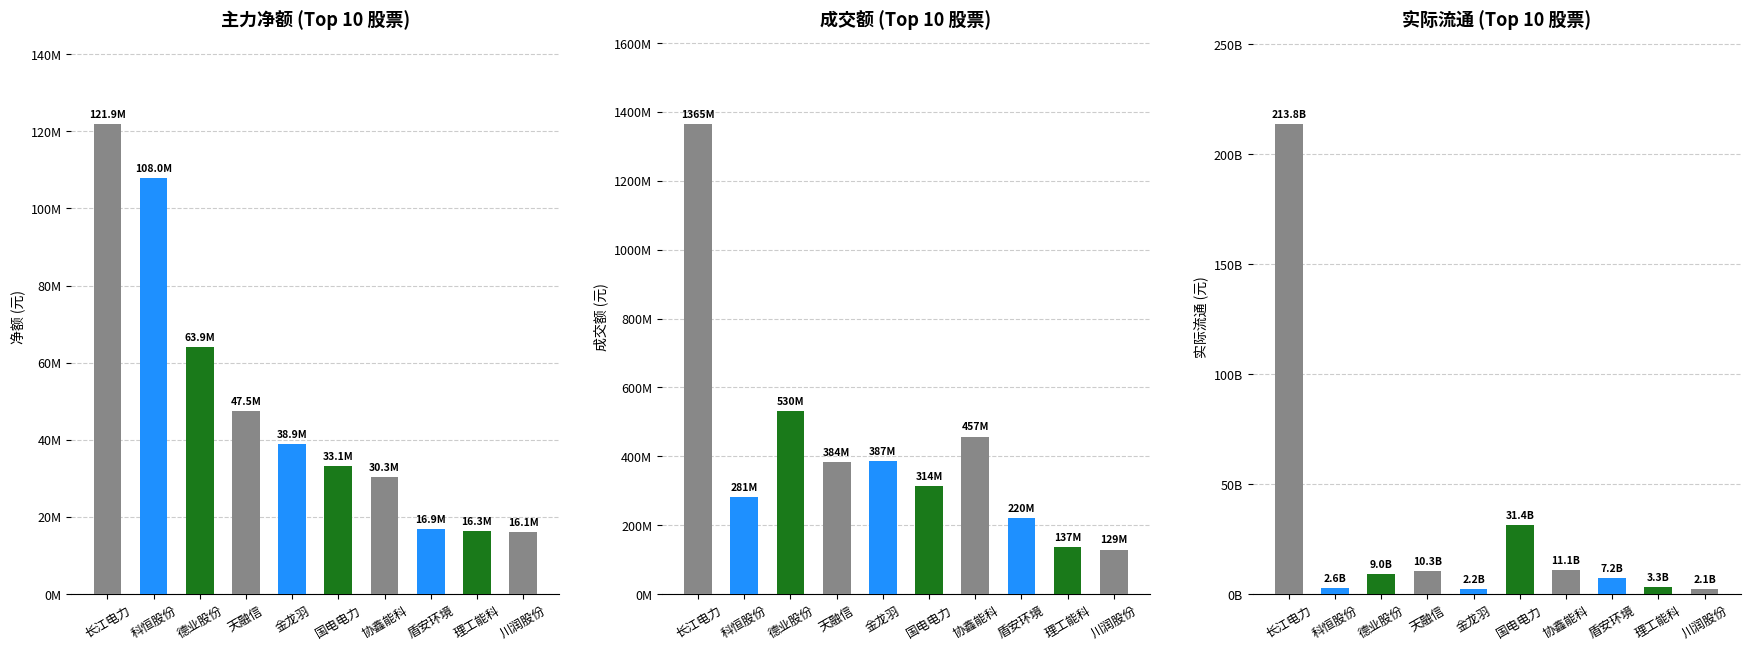

The 实际流通 series shows 46954730644 at 国电电力. True or false?

False